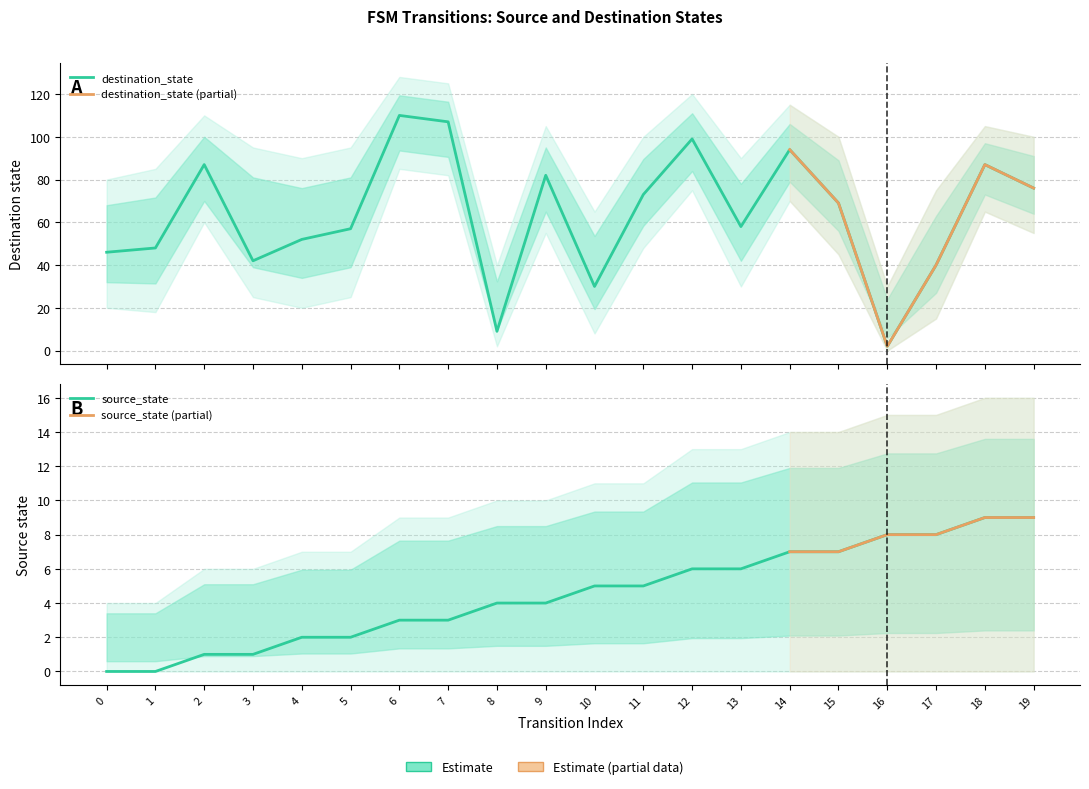

The value of source_state at 5 is 2. True or false?

True